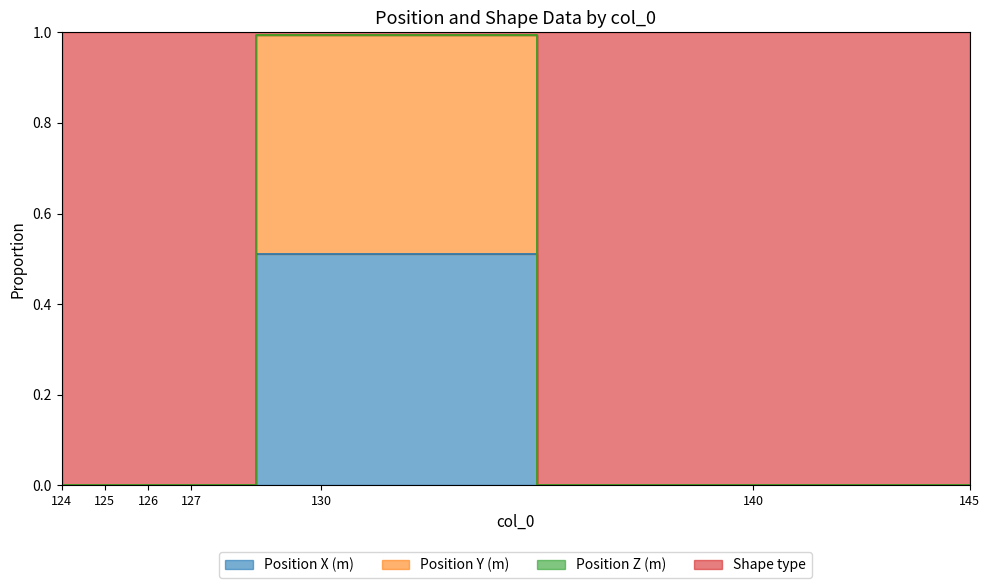

True or false: Position Y (m) and Position X (m) cross at least once.

False